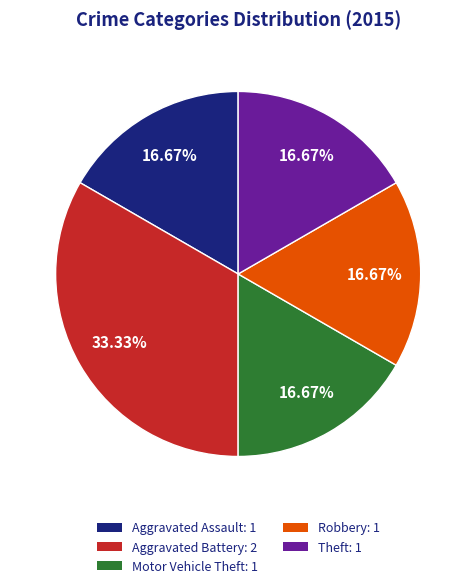

Between Aggravated Battery and Theft, which is larger?

Aggravated Battery